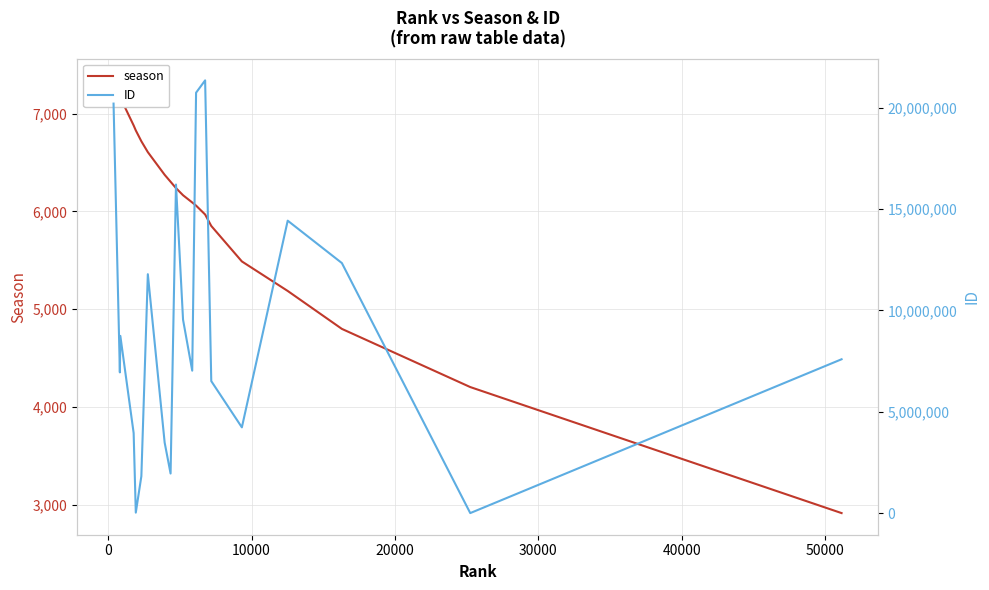

Reading left to right, what are all the values shown in this chart?

season: 7340	7171	7163	6879	6828	6717	6606	6374	6303	6238	6165	6091	6059	5968	5851	5488	5186	4798	4203	2914
ID: 20199374	6940556	8741713	3946814	22497	1820342	11783968	3477306	1951758	16206490	9541747	7025661	20737010	21345373	6510348	4229136	14424176	12333251	20	7587898